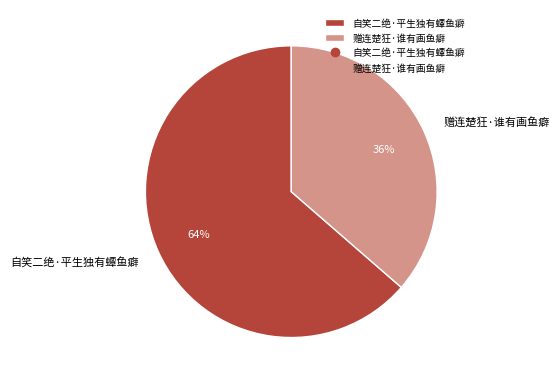

How many segments does this pie chart have?

2